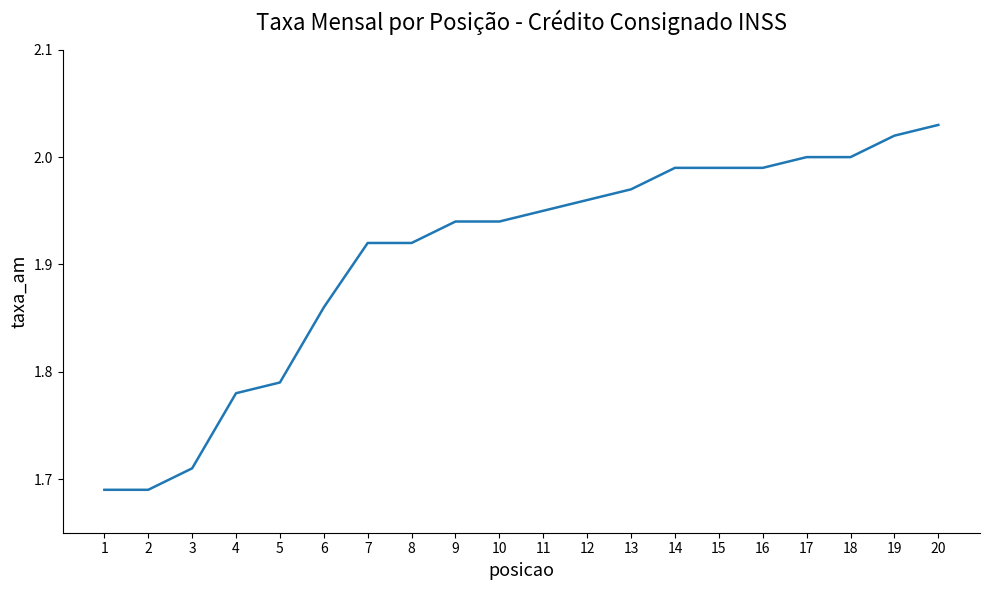

How many categories are shown in the chart?

20